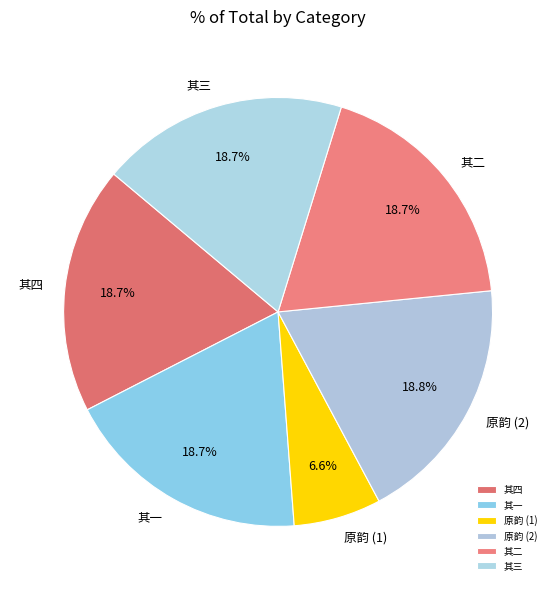

Does 其三 represent more than half of the total?

No